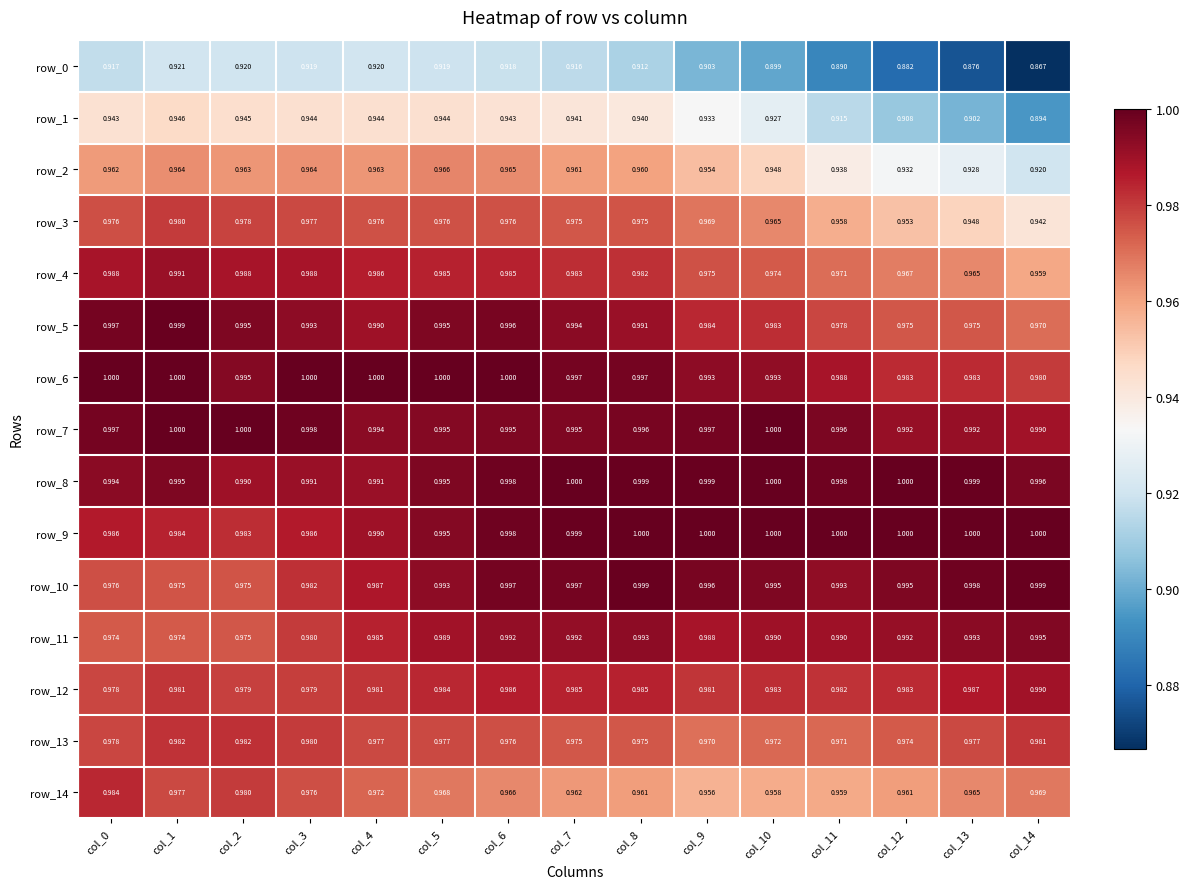

Which series has the largest range (max minus min)?

row_0